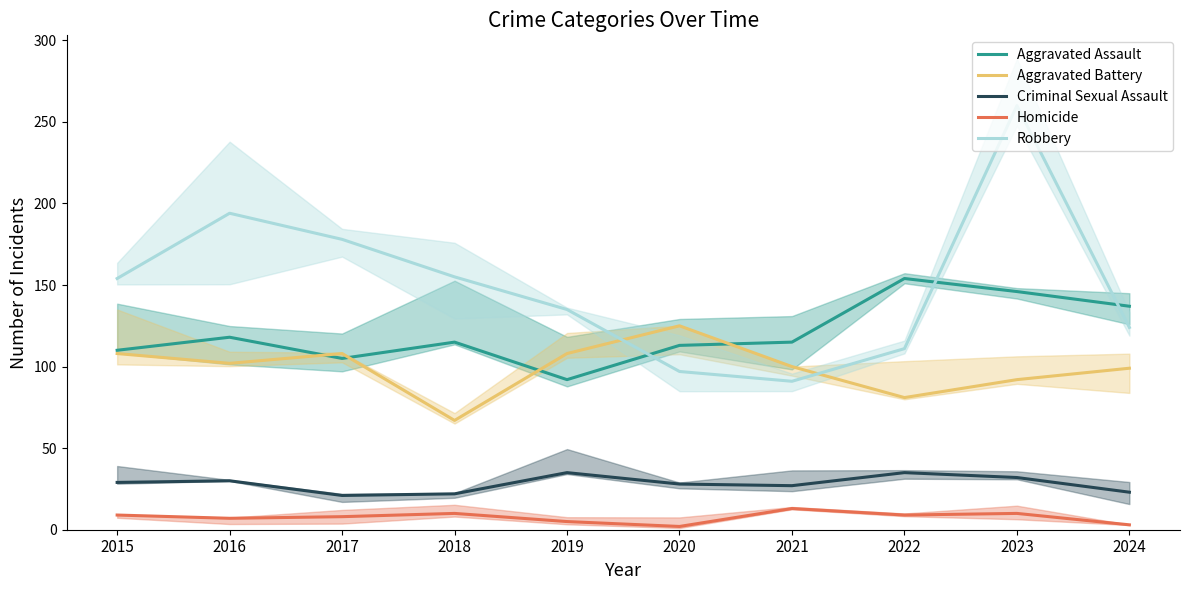

How many data points in Aggravated Battery are less than 102?

5